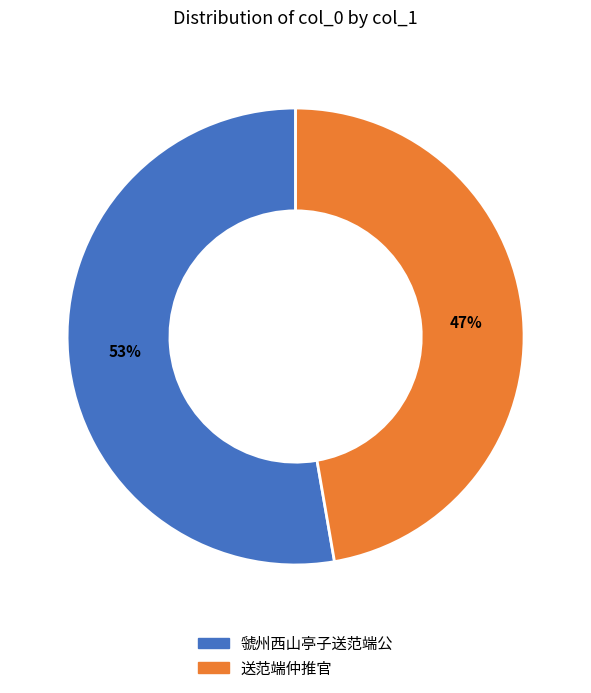

To the nearest percent, what is the average slice percentage?

50%